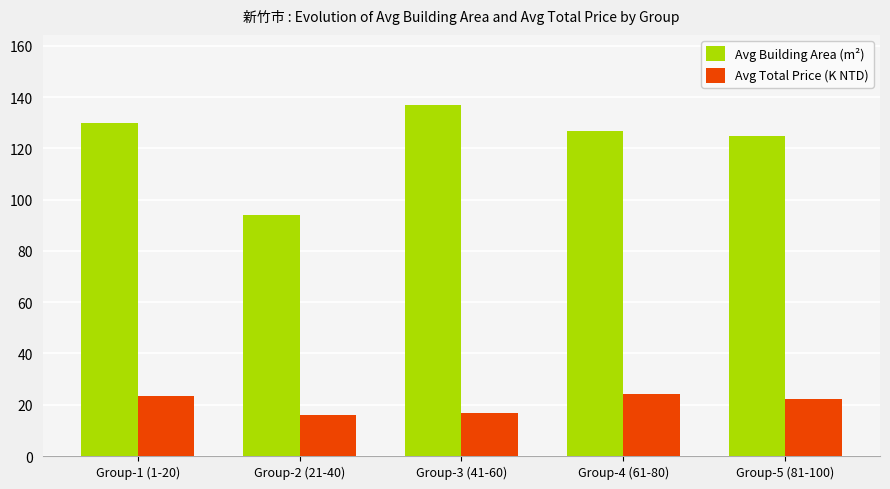

The Avg Building Area (m²) series shows 77.8 at Group-1 (1-20). True or false?

False